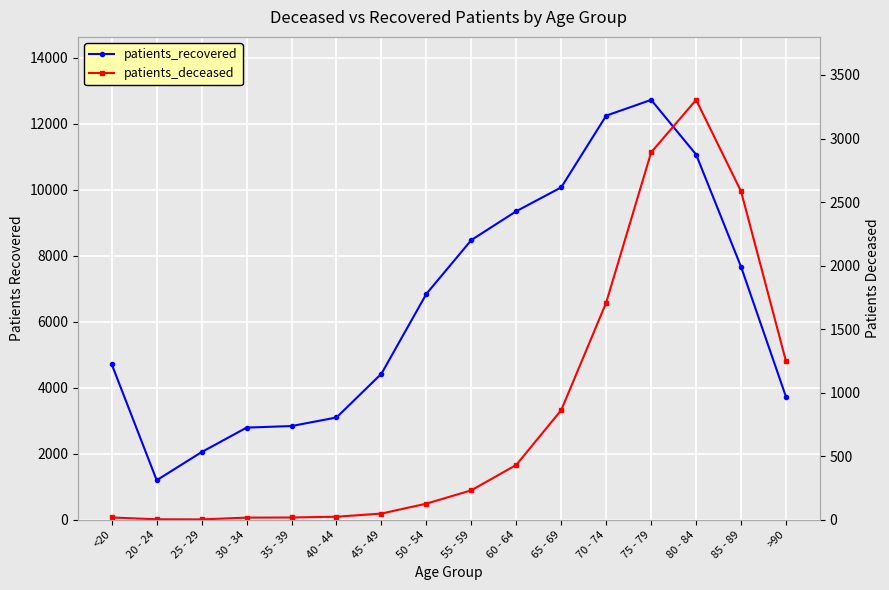

True or false: patients_deceased and patients_recovered cross at least once.

False